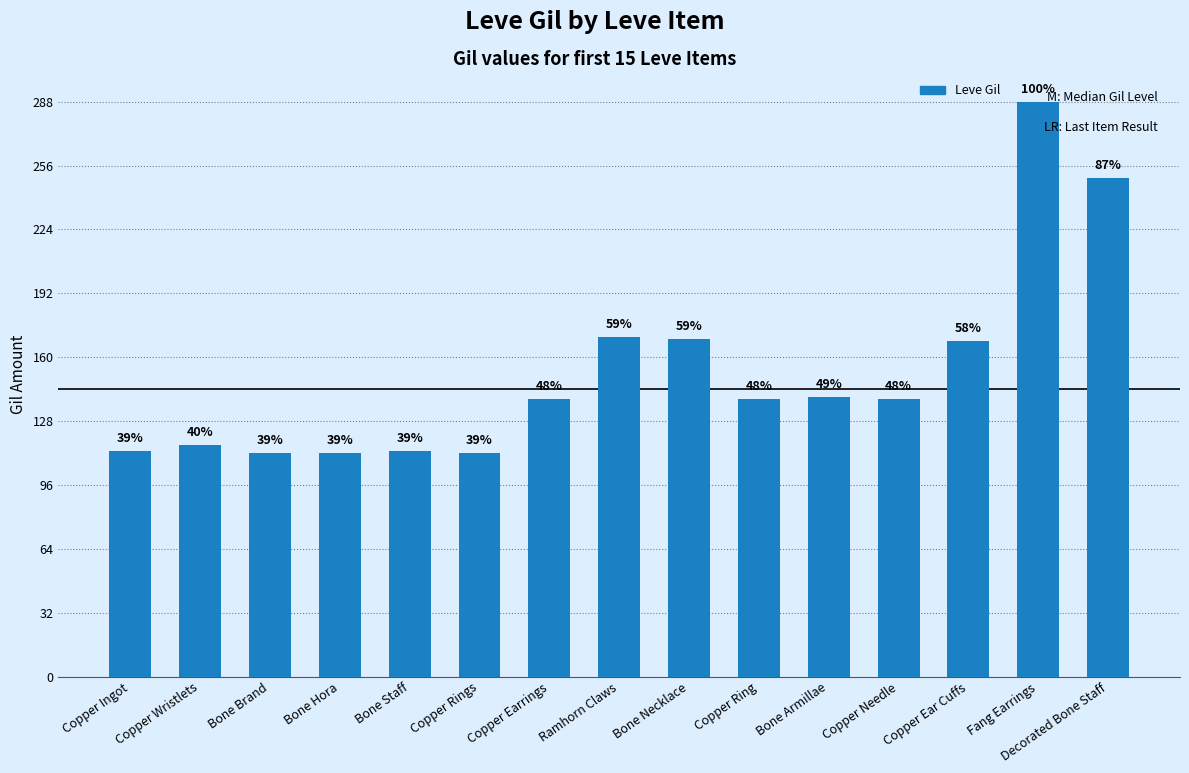

What is the approximate value at Bone Brand?

112